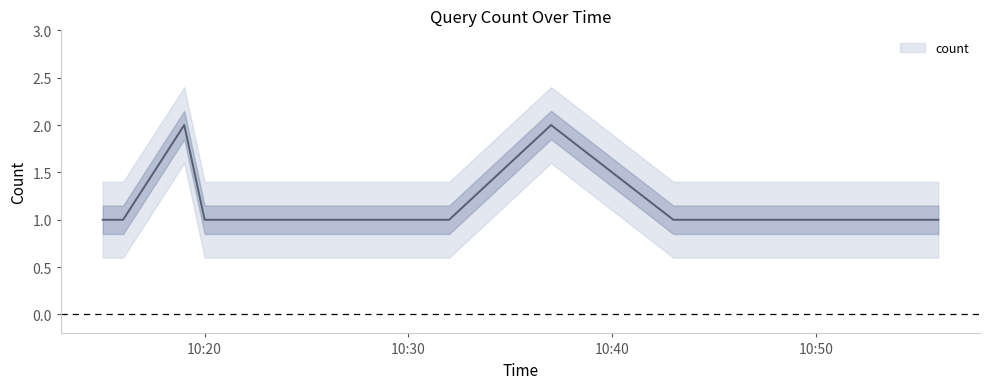

How many points are higher than both their immediate neighbors (excluding endpoints)?

2